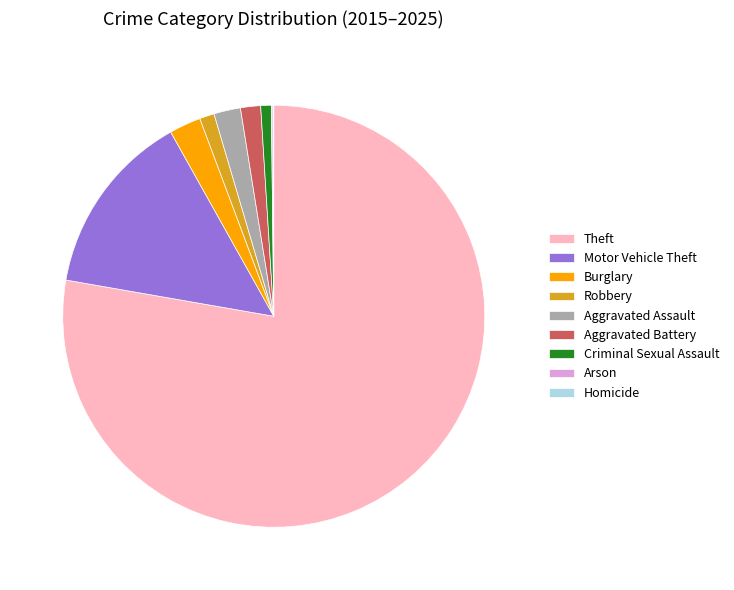

Which category accounts for the majority?

Theft